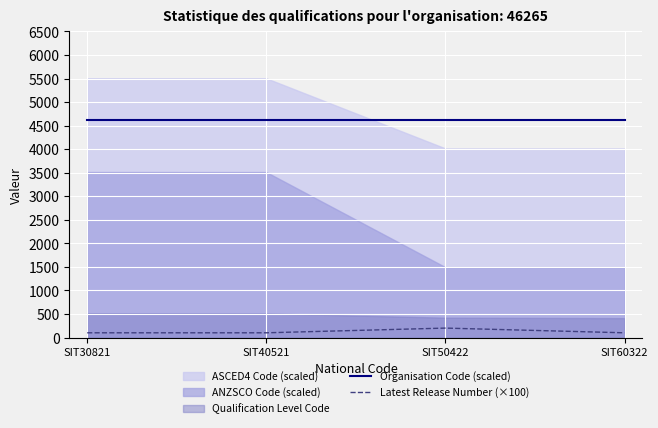

What is the difference between the highest and lowest values at SIT50422?

4426.5